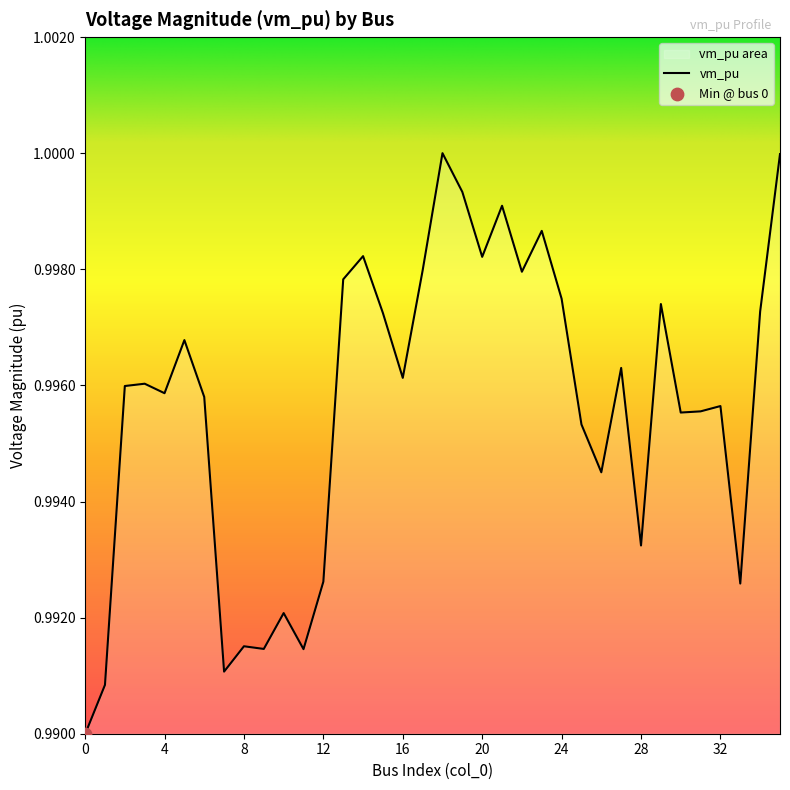

Which has a higher value, 35 or 34?

35